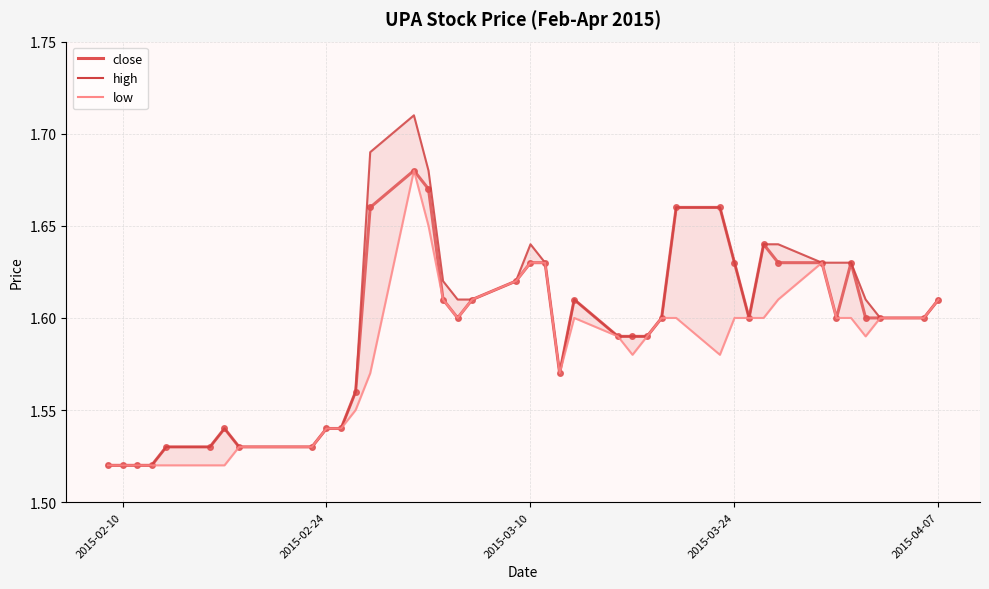

How many interior local peaks does the low series have?

3